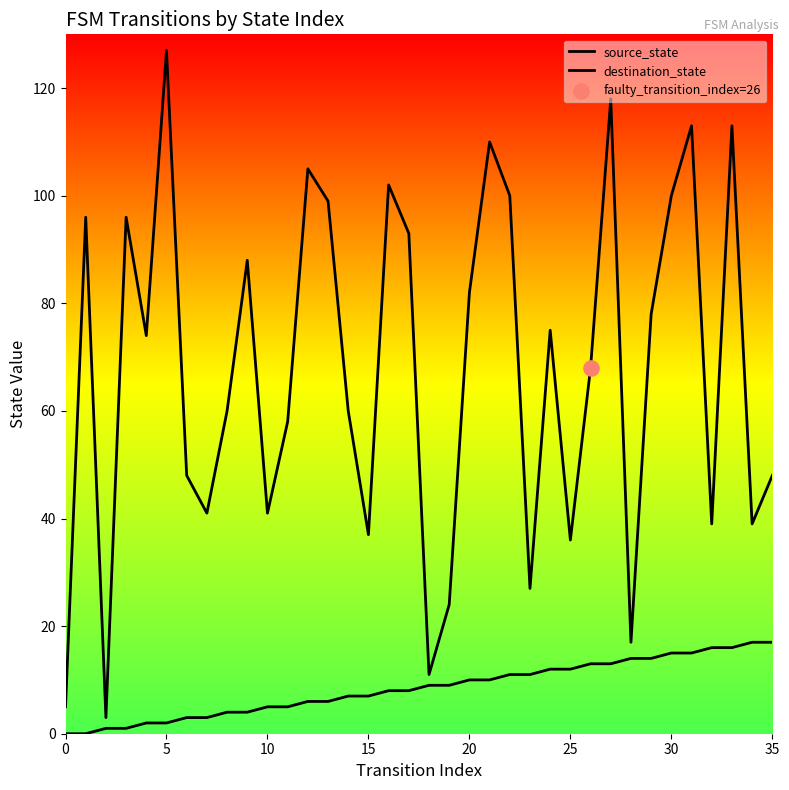

Does the chart have visible grid lines?

No